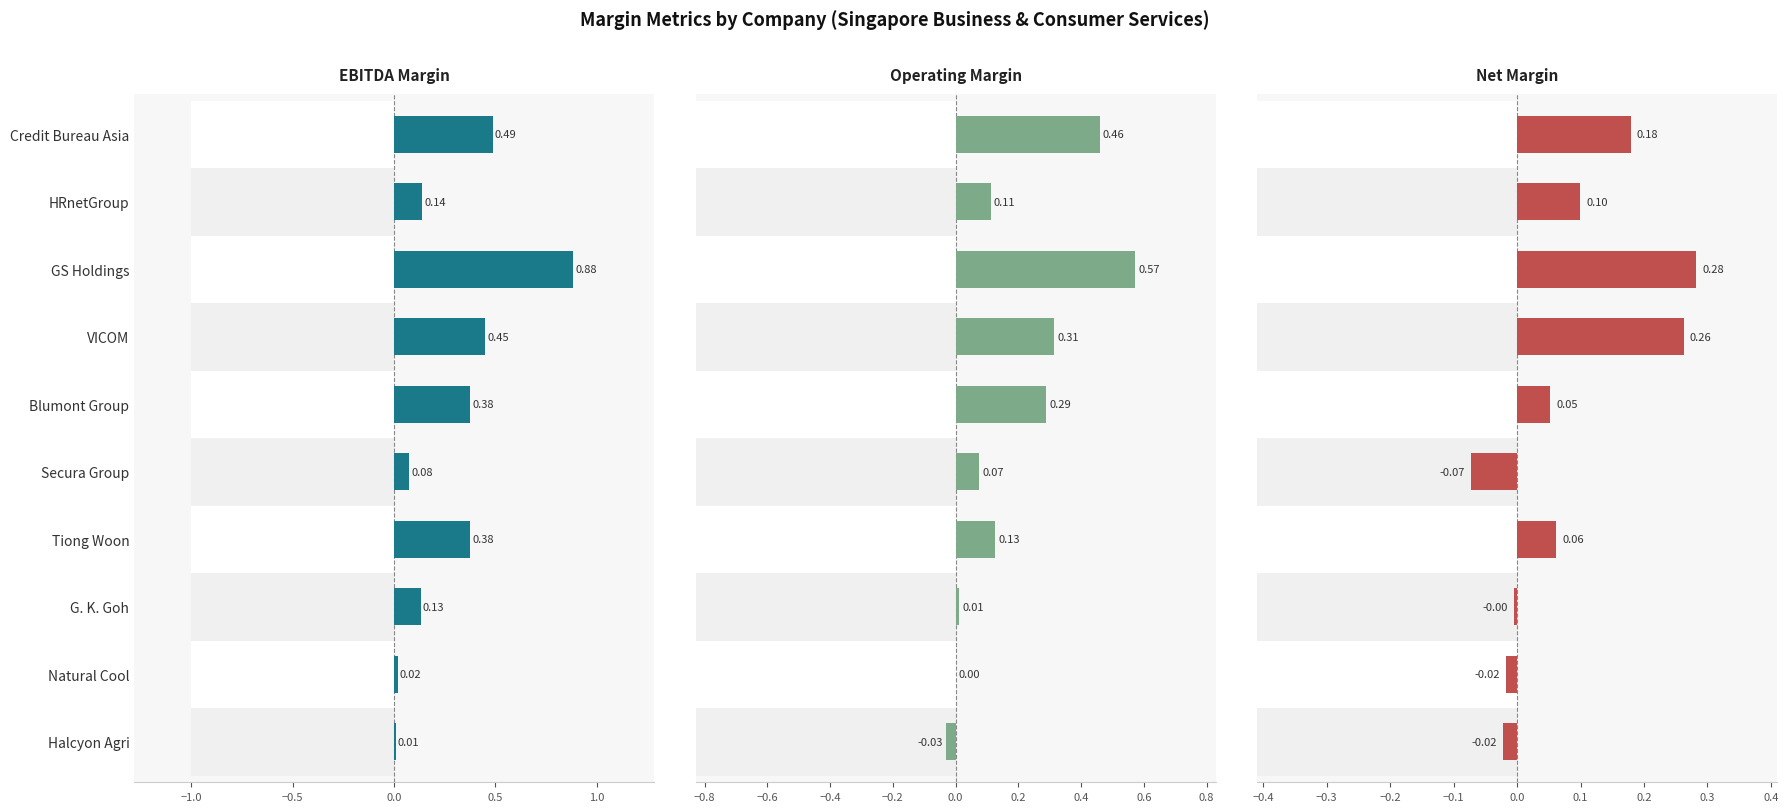

Which series has the widest spread of values?

ebitda_margin